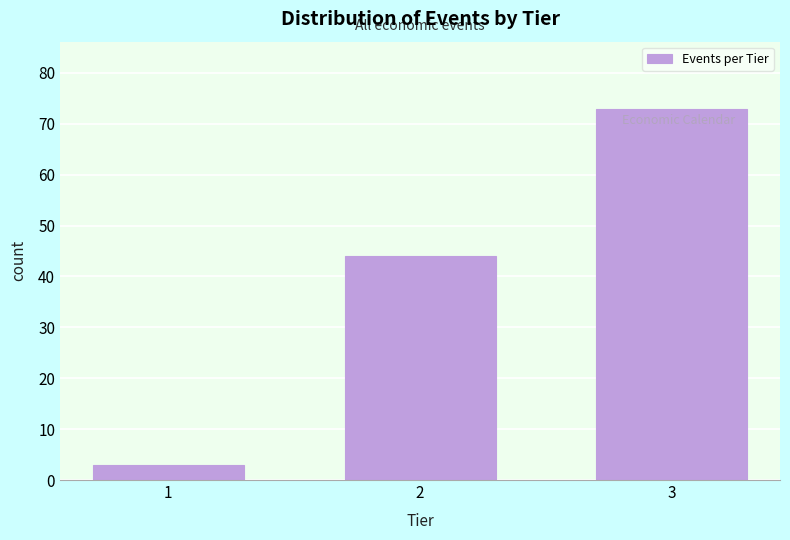

Reading left to right, what are all the values shown in this chart?

1=3	2=44	3=73